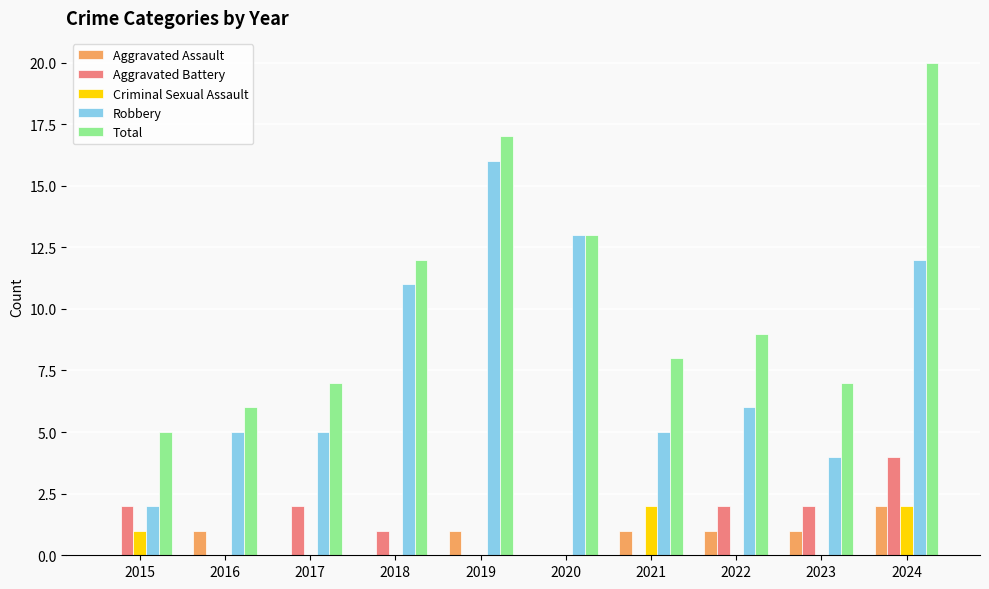

At which label is Criminal Sexual Assault closest to 1?

2015